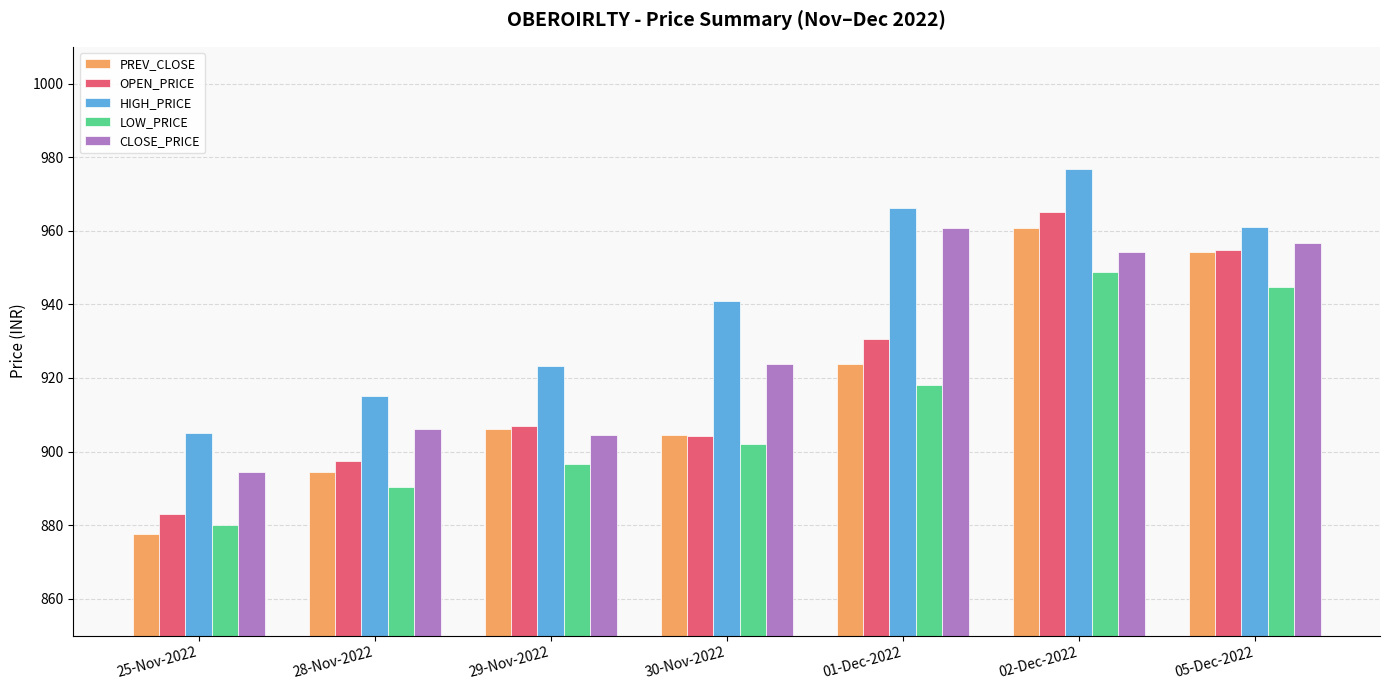

Rank the categories by PREV_CLOSE value from highest to lowest.

02-Dec-2022, 05-Dec-2022, 01-Dec-2022, 29-Nov-2022, 30-Nov-2022, 28-Nov-2022, 25-Nov-2022